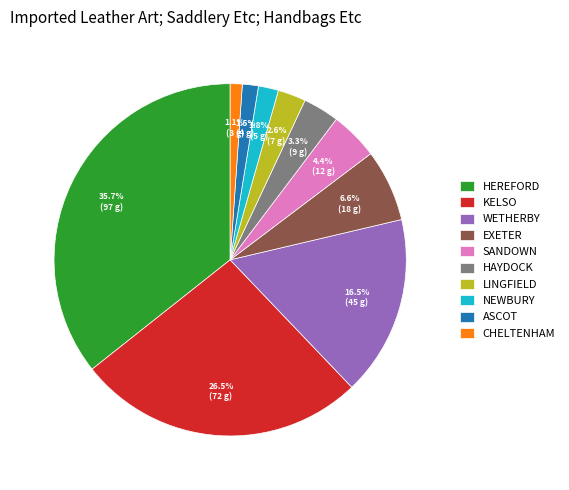

Is the sum of EXETER and LINGFIELD greater than half?

No